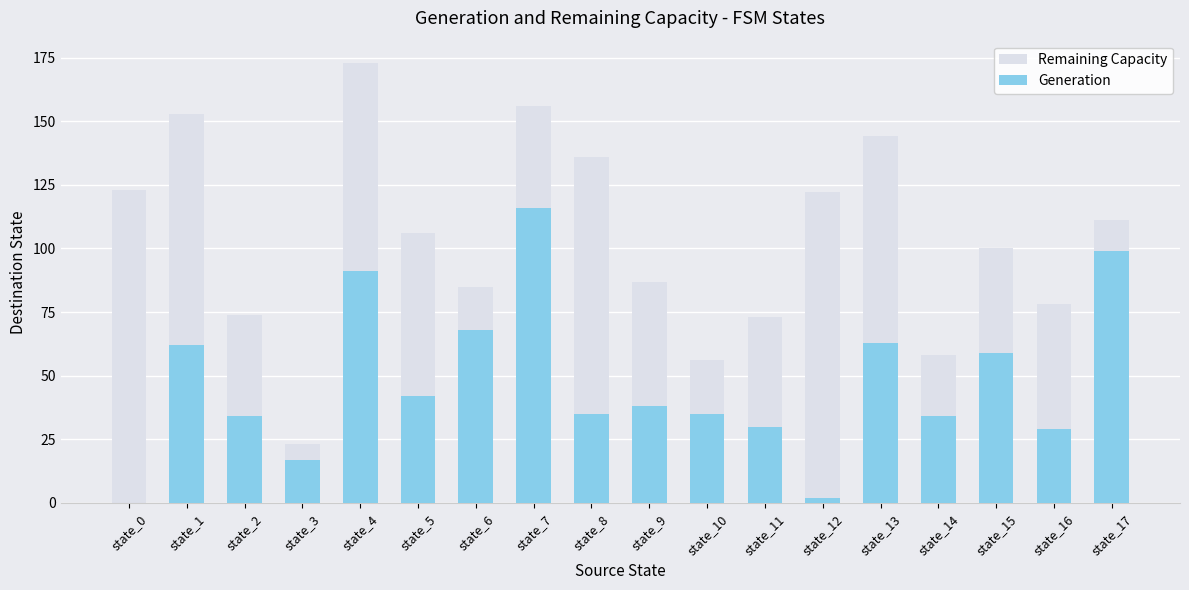

What is the spread (max minus min) of values at state_15?

41